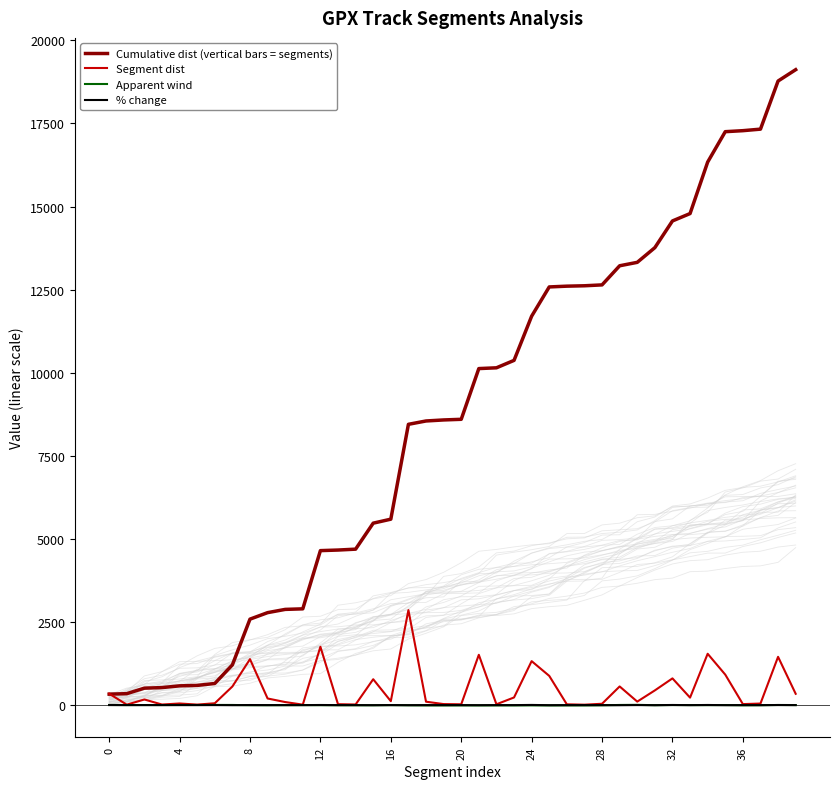

What is the label of the 17th point from the left?

16